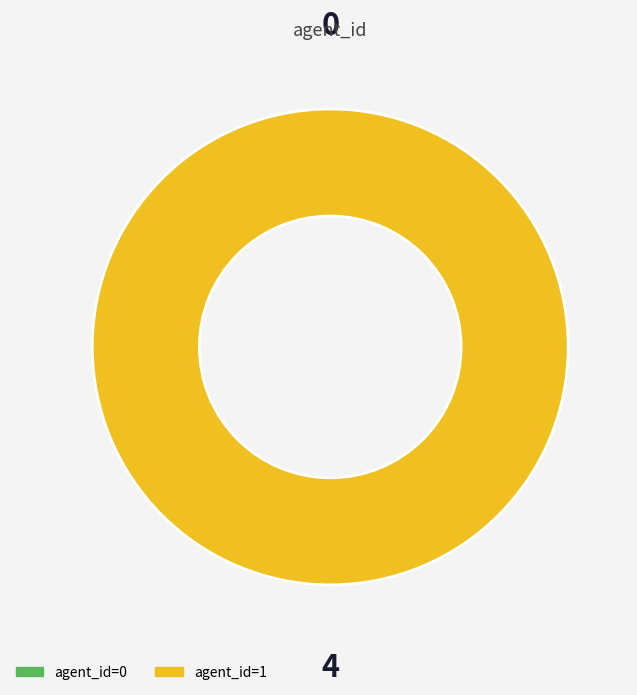

To the nearest percent, what is the difference between the 1 and 0 slice percentages?

100%